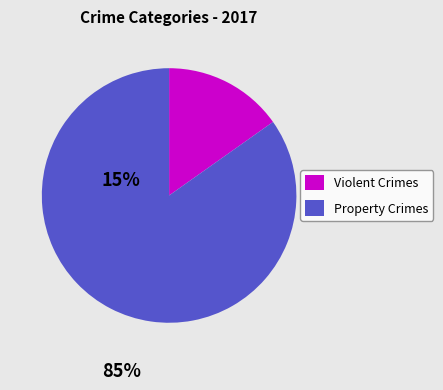

Is the sum of Property Crimes and Violent Crimes greater than half?

Yes